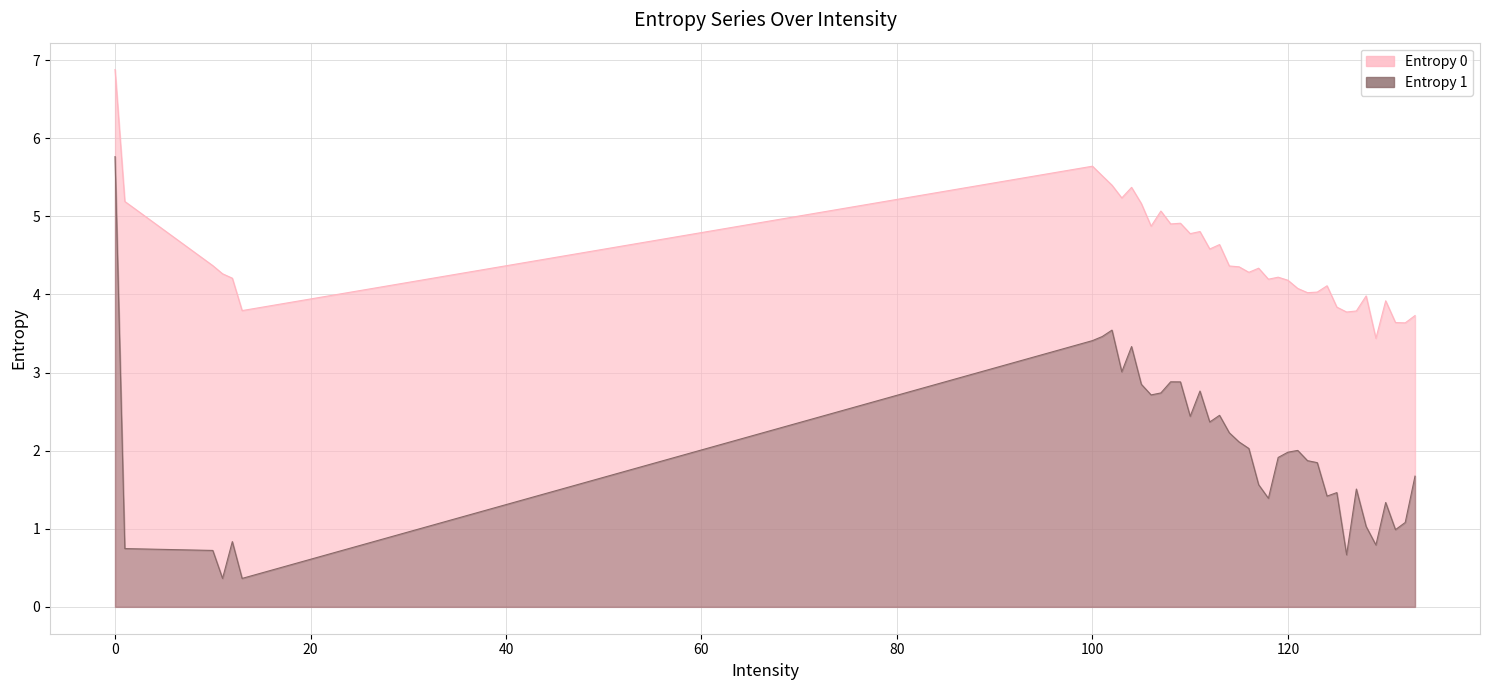

How many values in the Entropy 0 series exceed 4?

30